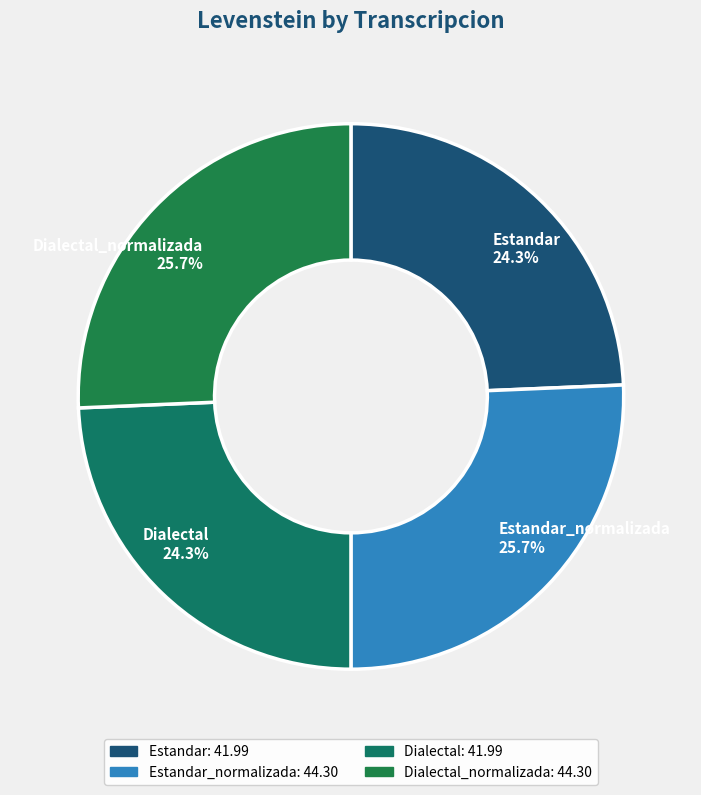

To the nearest percent, what is the average slice percentage?

25%